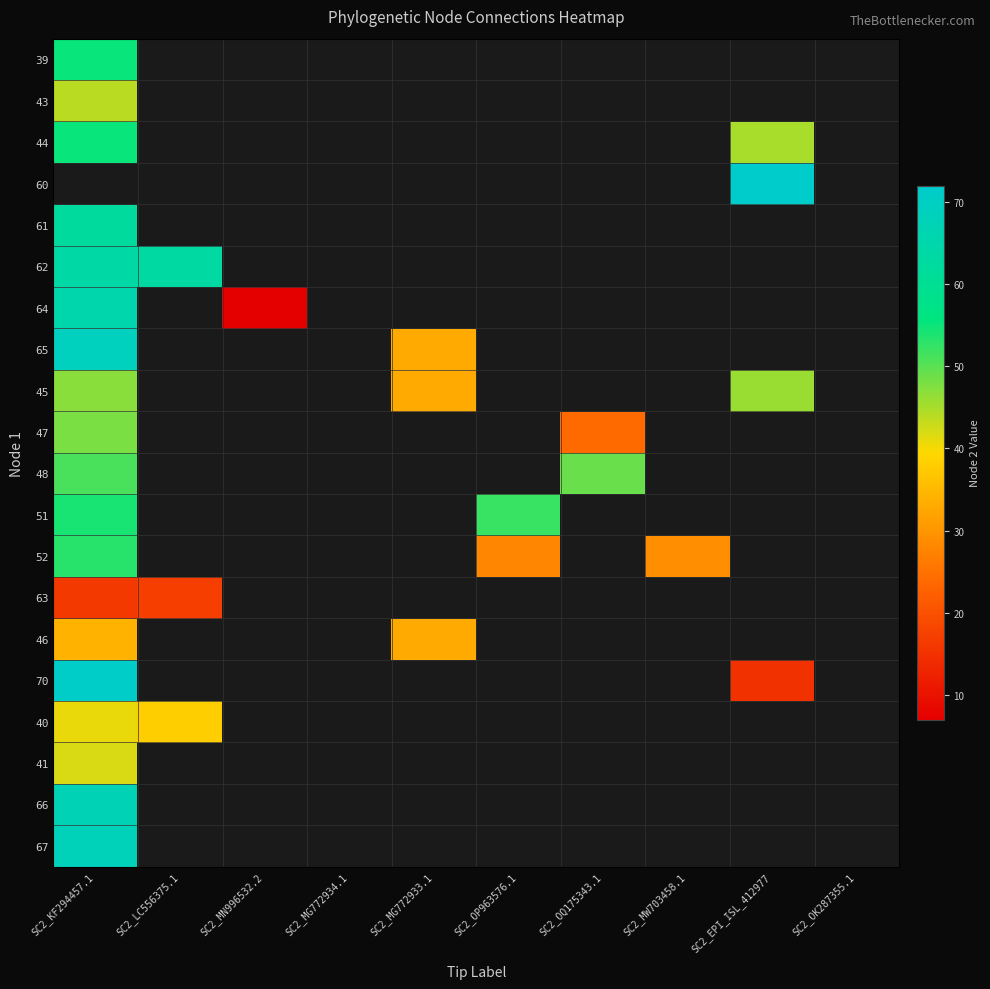

At which label does 61 reach its minimum?

SC2_KF294457.1